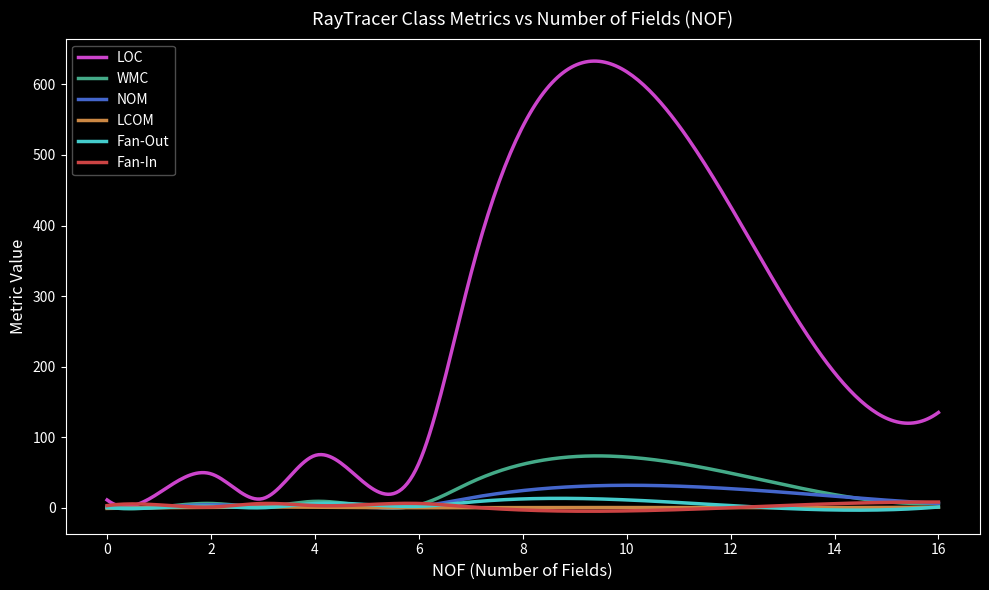

Which series has the largest total across all categories?

LOC